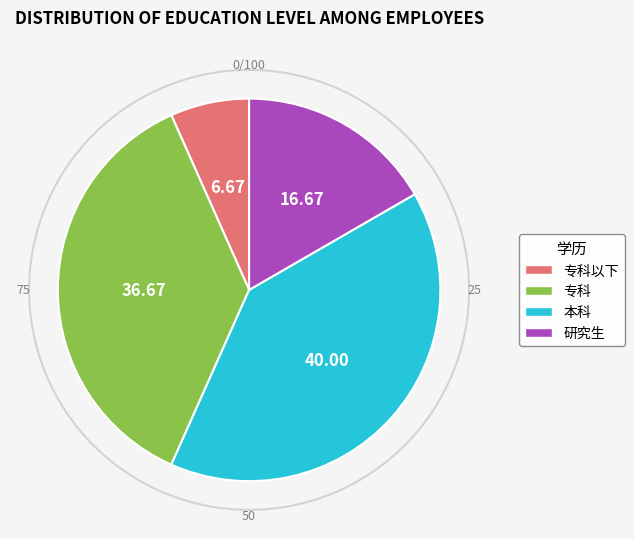

Approximately how many times larger is the value at 专科 compared to 专科以下?

5.5